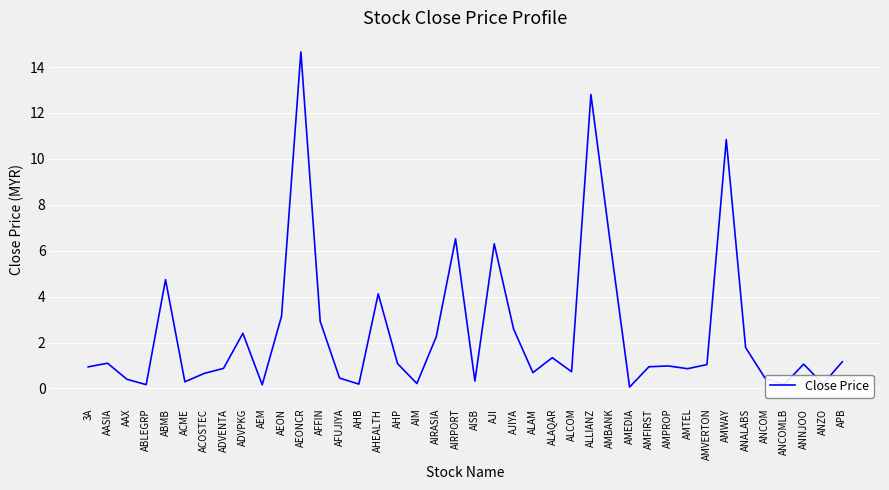

The value at ALLIANZ is 21.8. True or false?

False